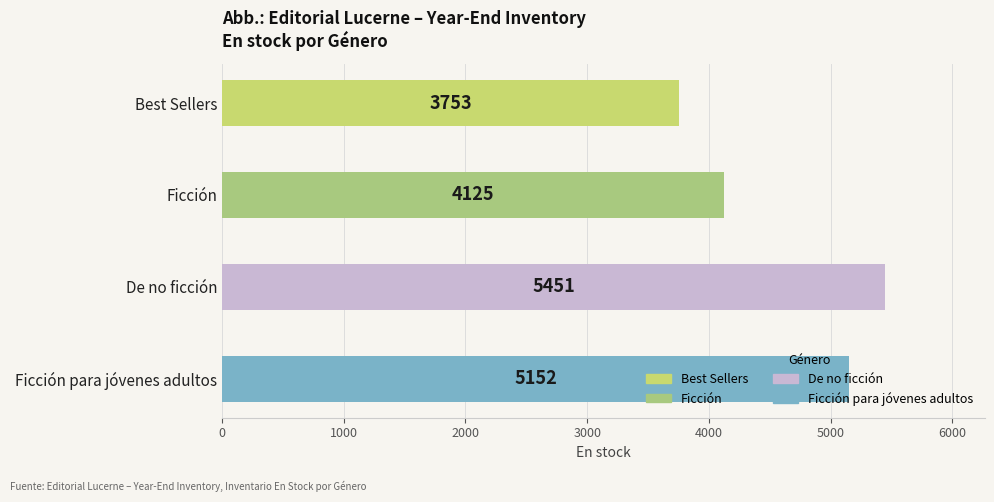

Are the bars grouped side by side (vs. stacked)?

No